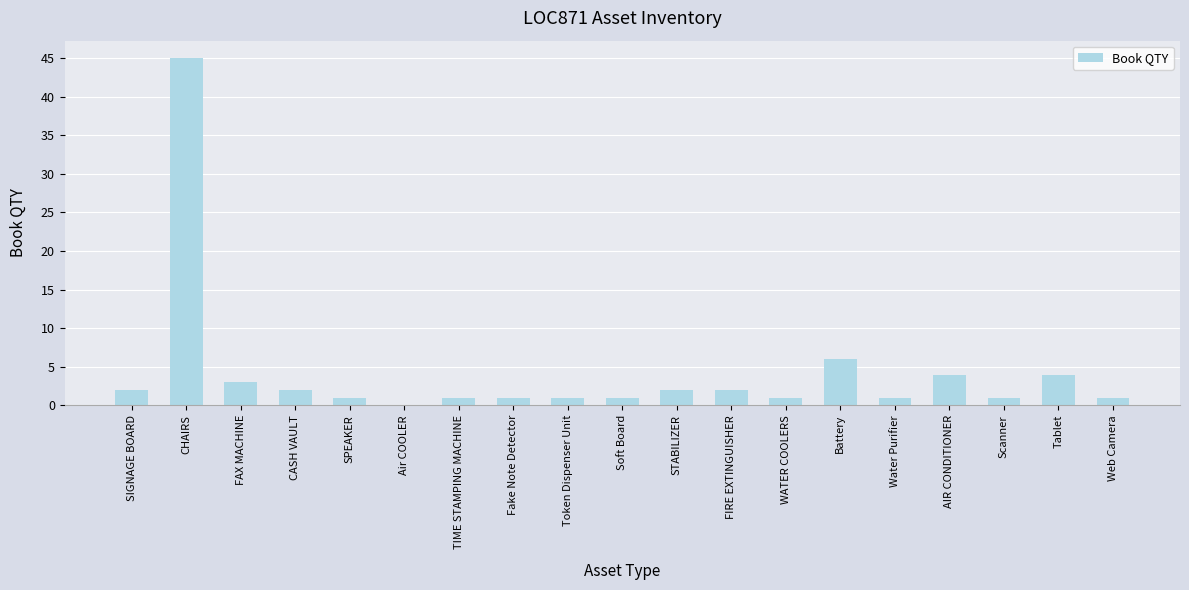

The value at FIRE EXTINGUISHER is 2. True or false?

True